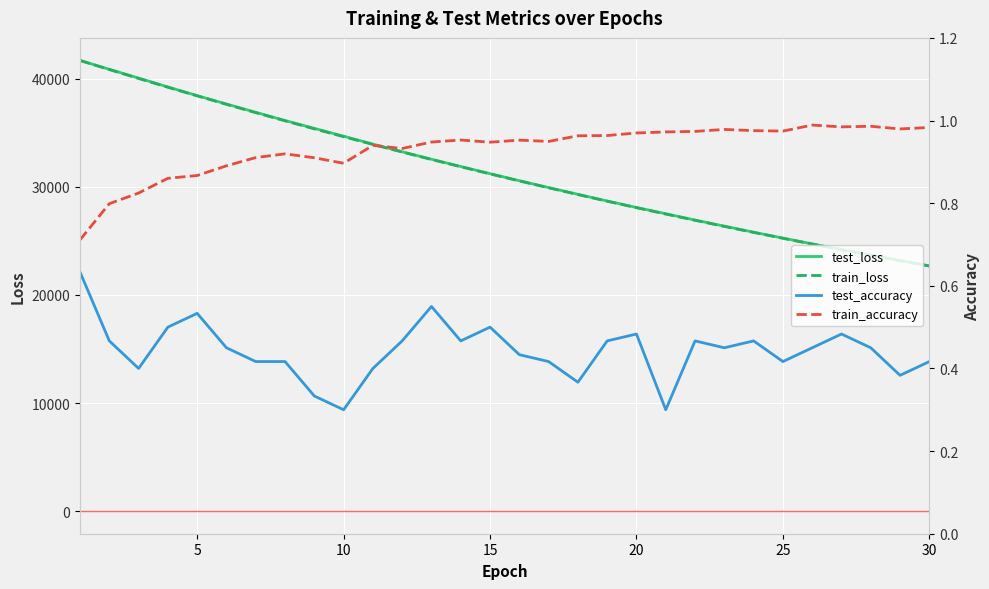

Which series has the widest spread of values?

train_loss